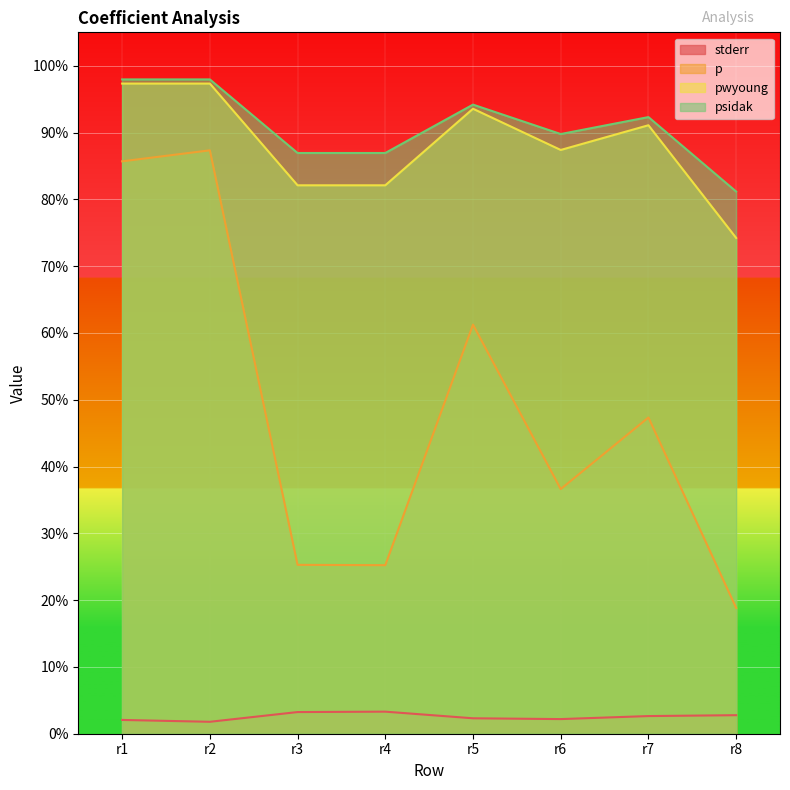

Between r8 and r7, which is larger?

r8